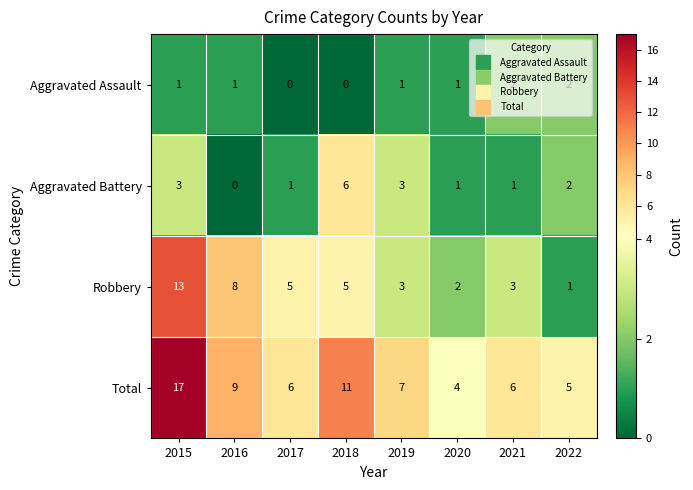

Rank the series by their average value, from highest to lowest.

Total, Robbery, Aggravated Battery, Aggravated Assault